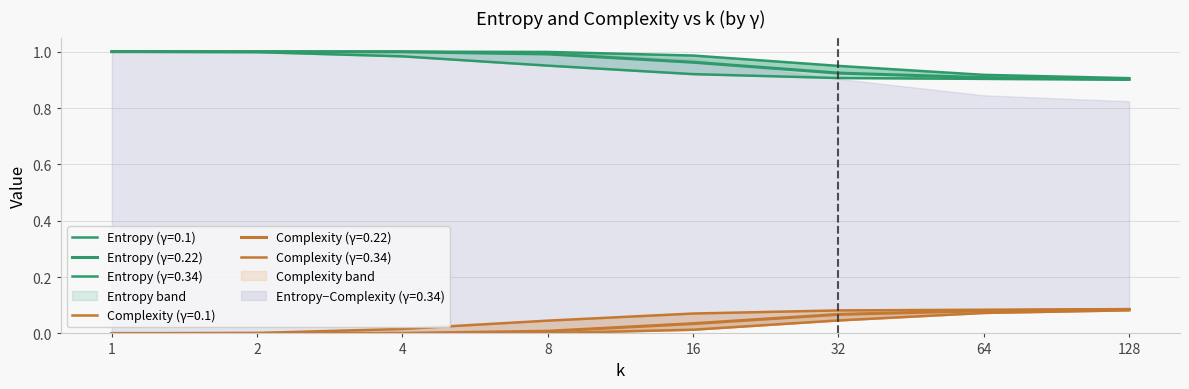

True or false: Complexity_10 and Entropy_05 cross at least once.

False